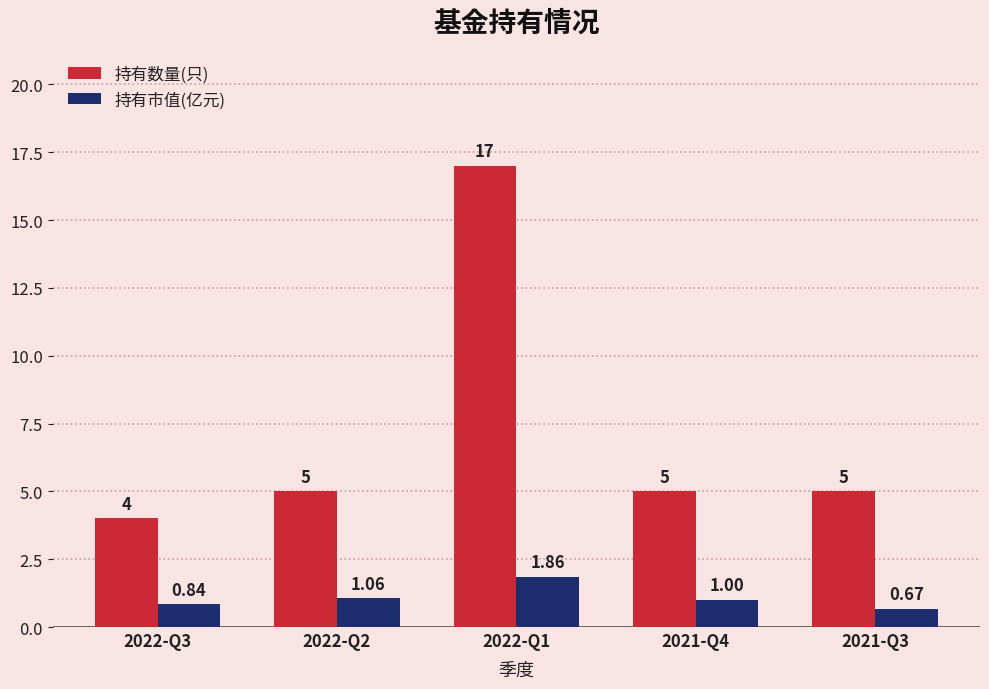

Is it true that 持有市值(亿元) equals 0.4 at 2022-Q2?

False